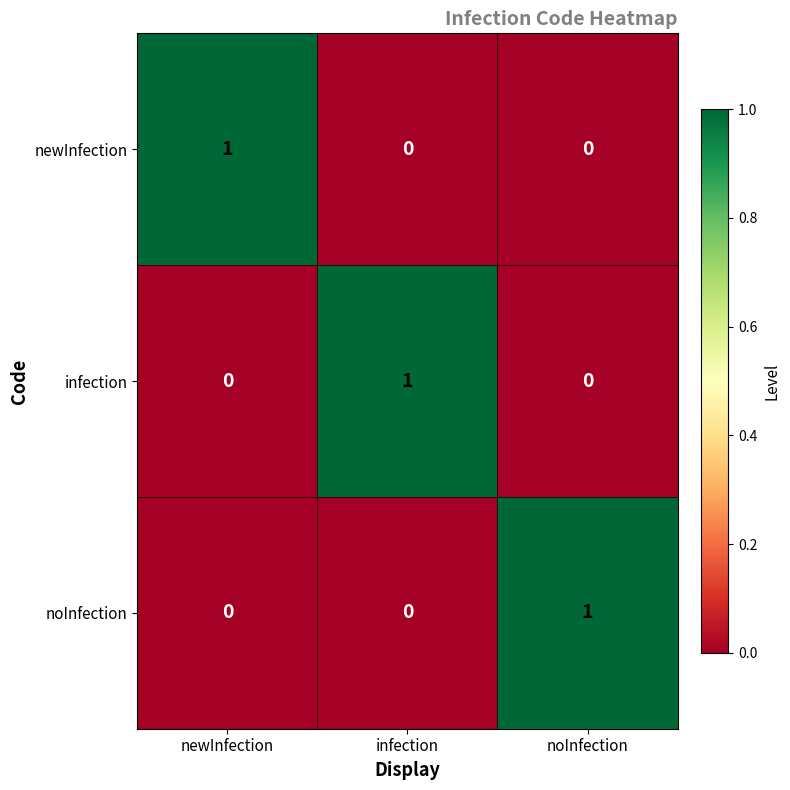

Count the infection values in the range 0 to 1.

3